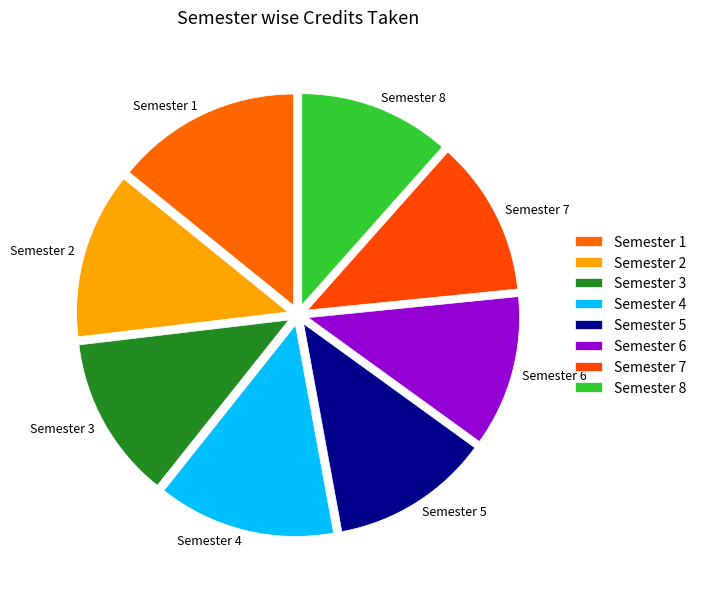

Which slice is the largest?

Semester 1